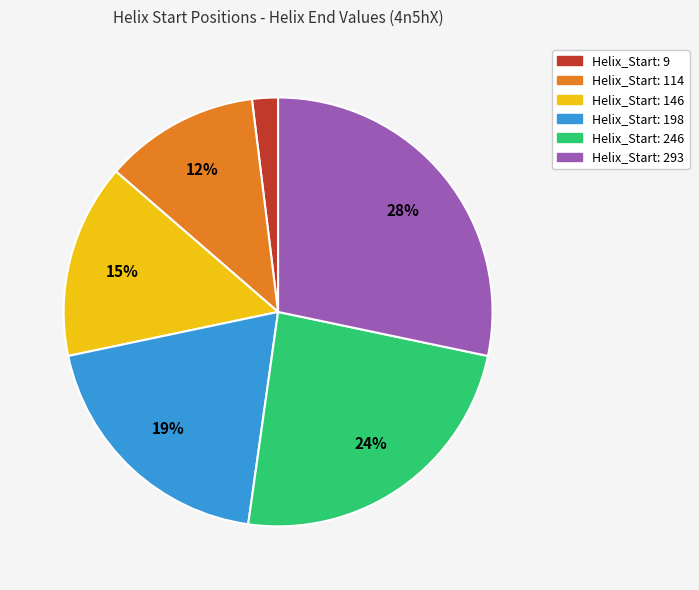

Is there any slice that represents more than half of the pie?

No